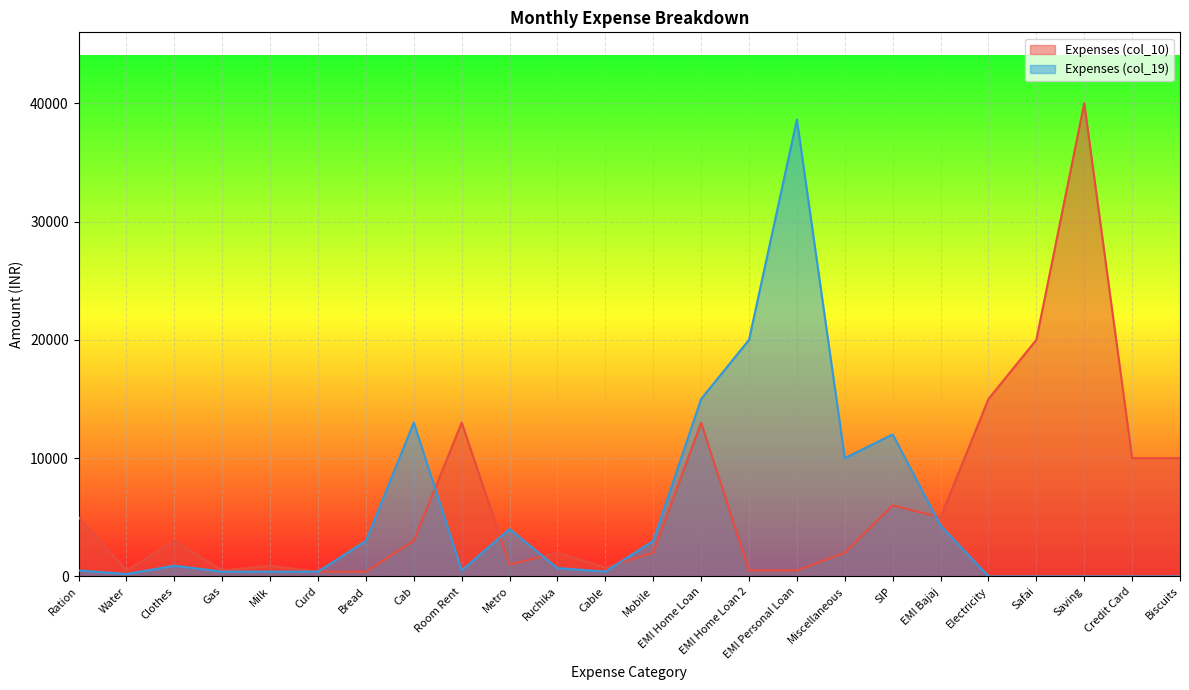

How many interior local valleys does the Expenses (col_10) series have?

5